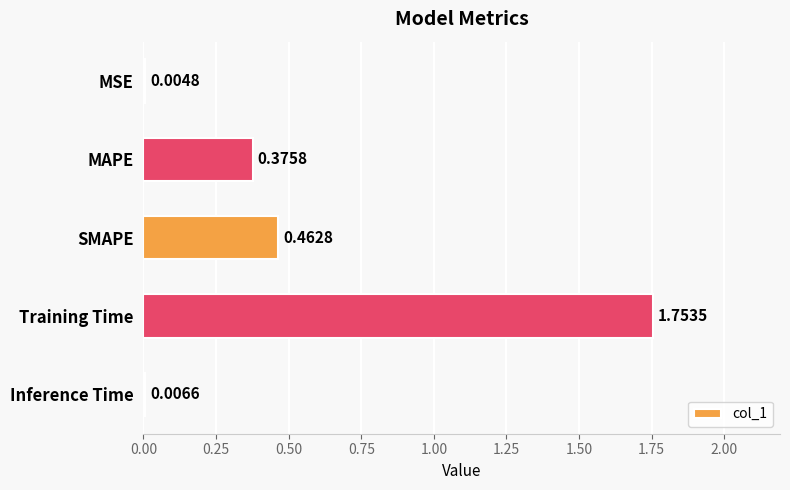

What is the change in value from MSE to Training Time?

+1.7